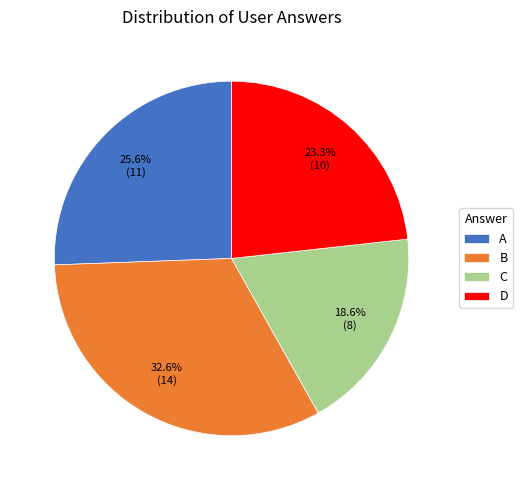

Which has a higher value, C or A?

A